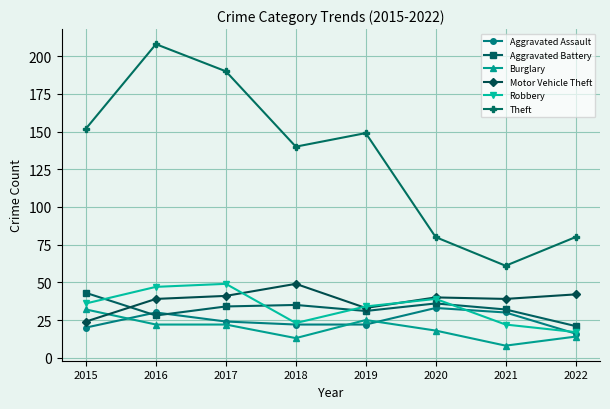

Is it true that Motor Vehicle Theft equals 17 at 2020?

False